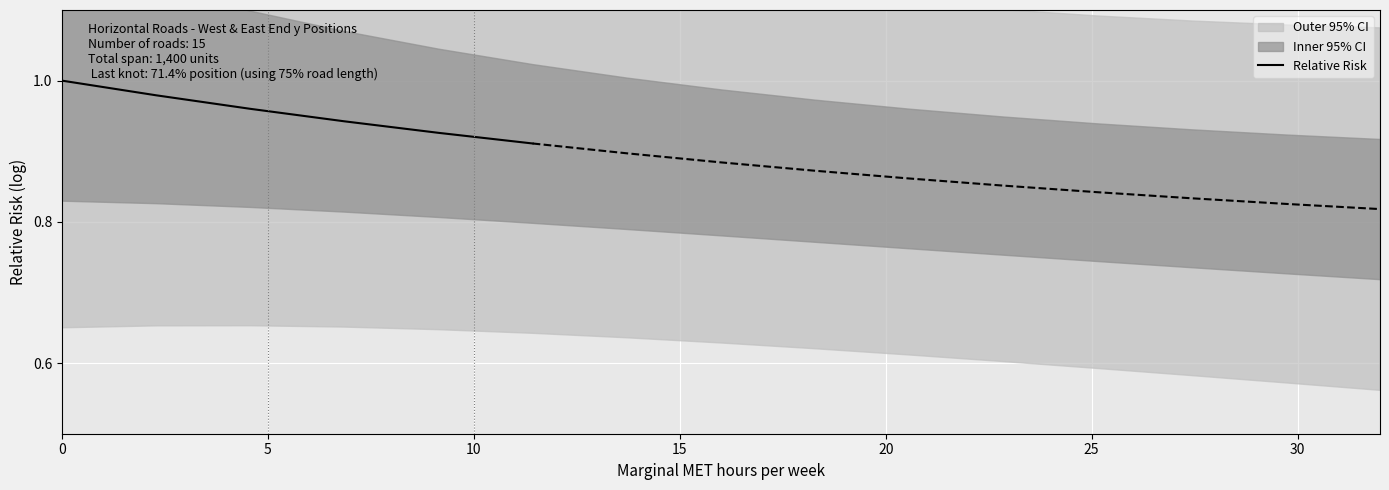

What is the greatest value displayed?

1.0